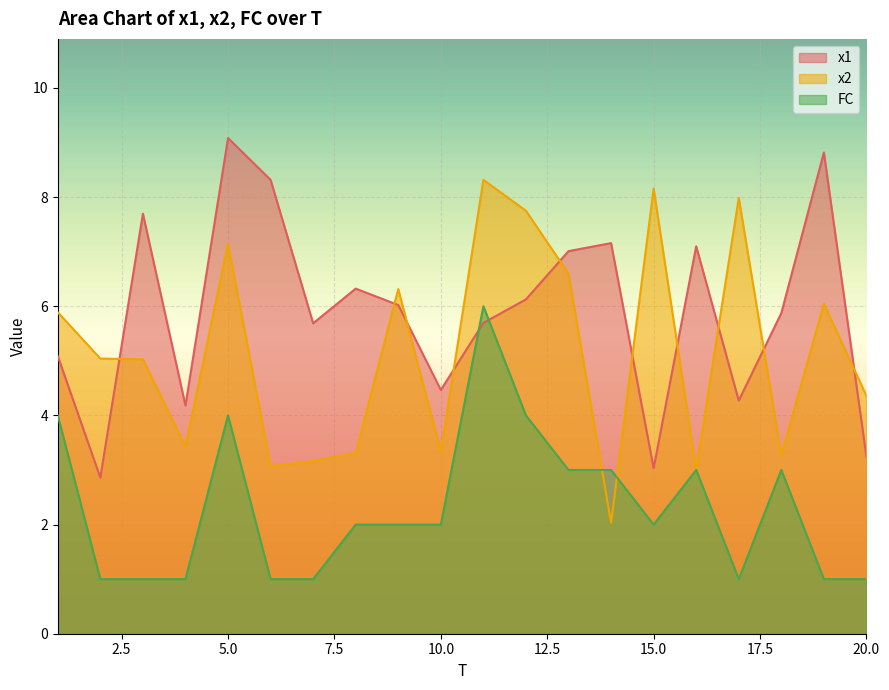

At which category is the sum across all series the highest?

5